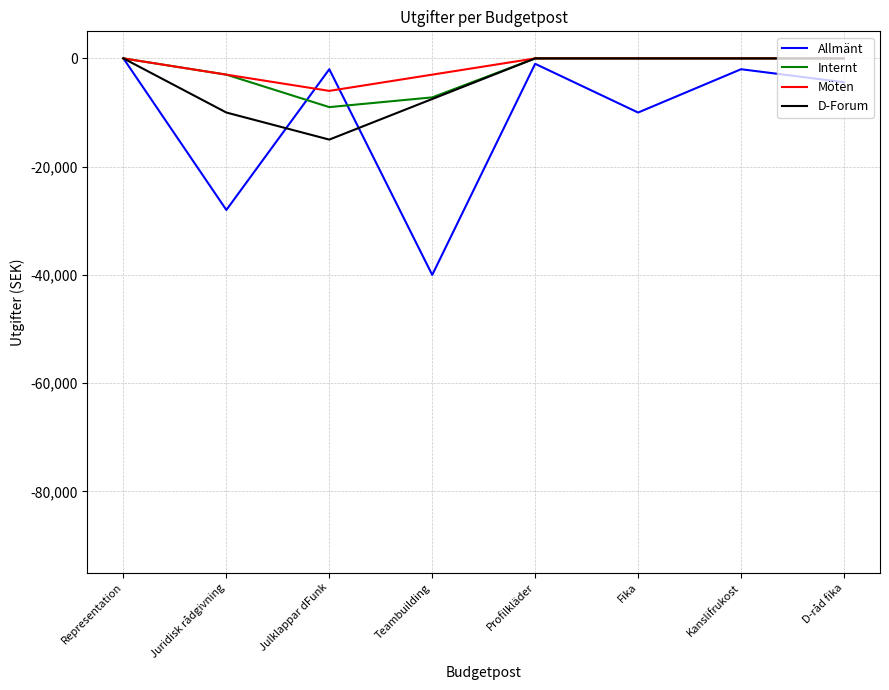

What is the minimum value shown in the chart?

-40000